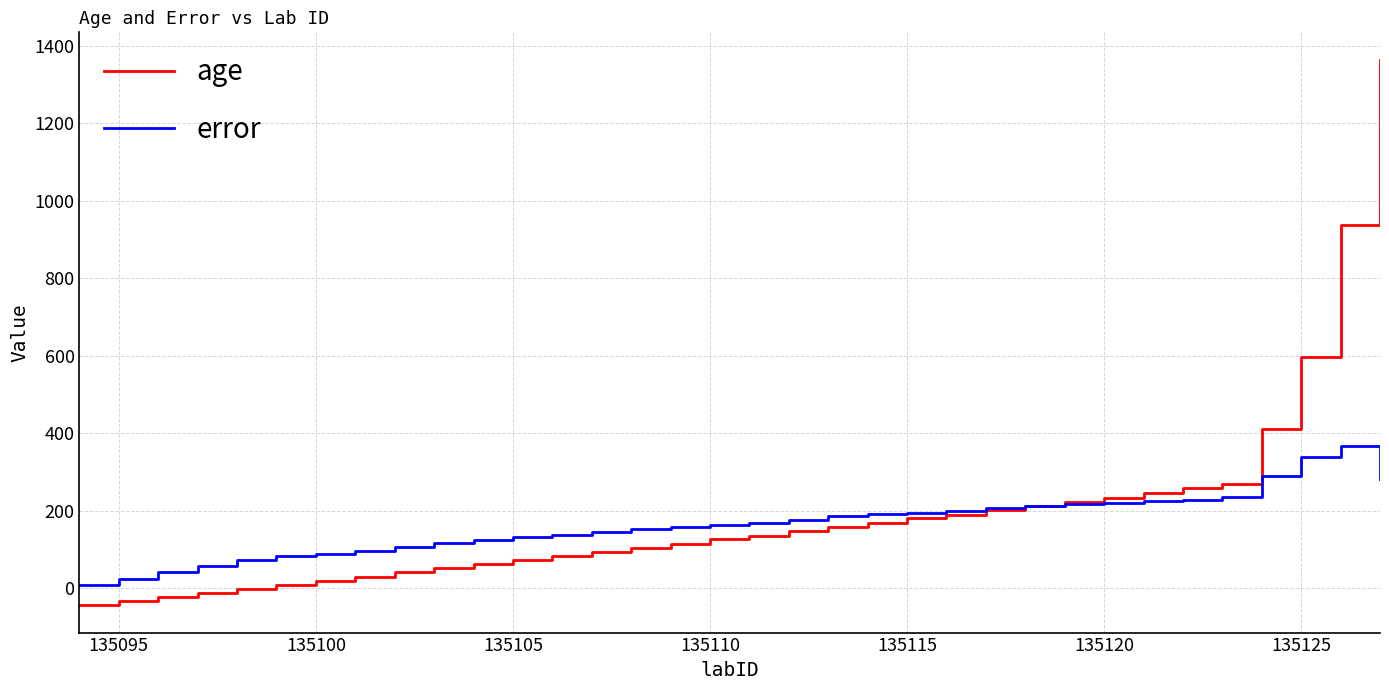

What is the smallest value displayed?

-44.0